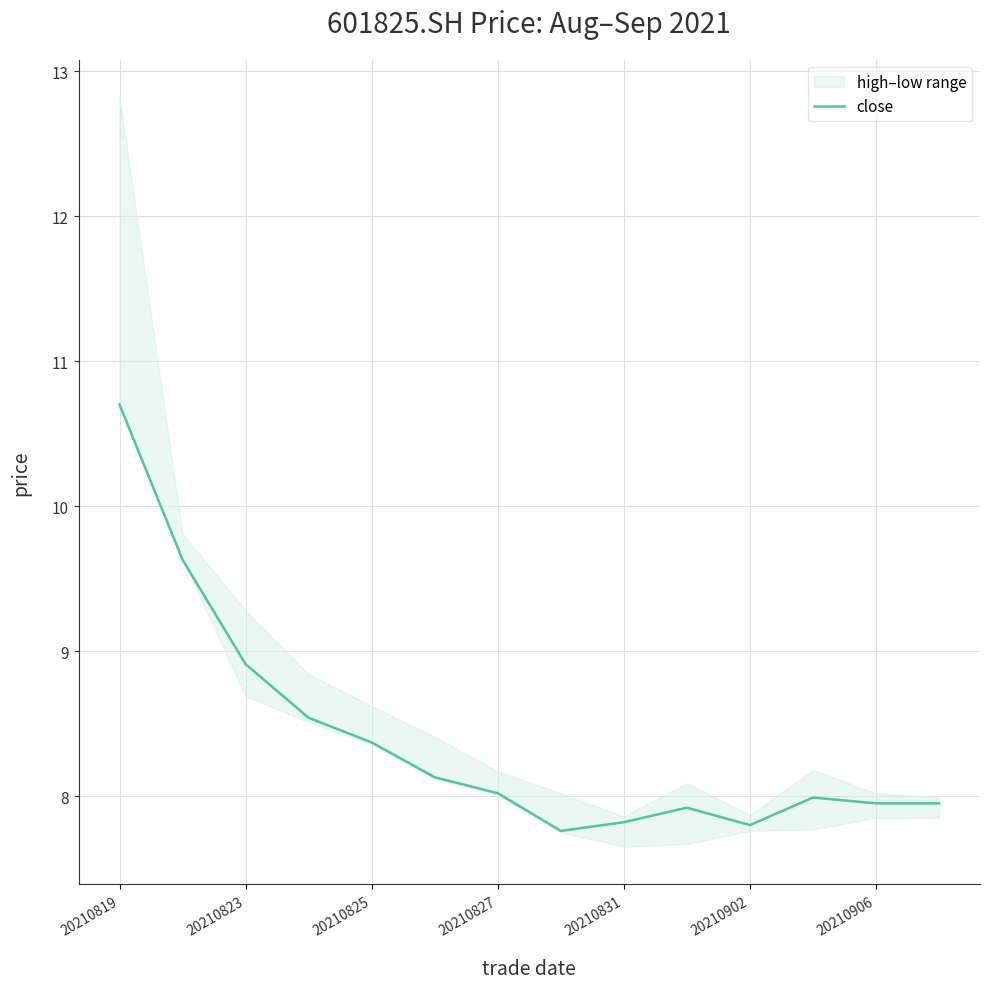

At which category does the data reach its first local peak?

9